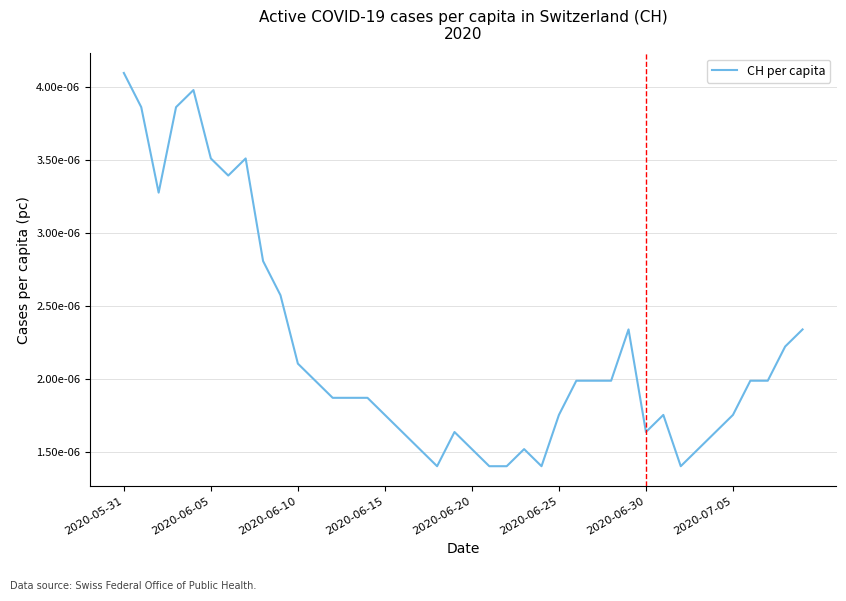

Does the chart display data point markers on the line(s)?

No